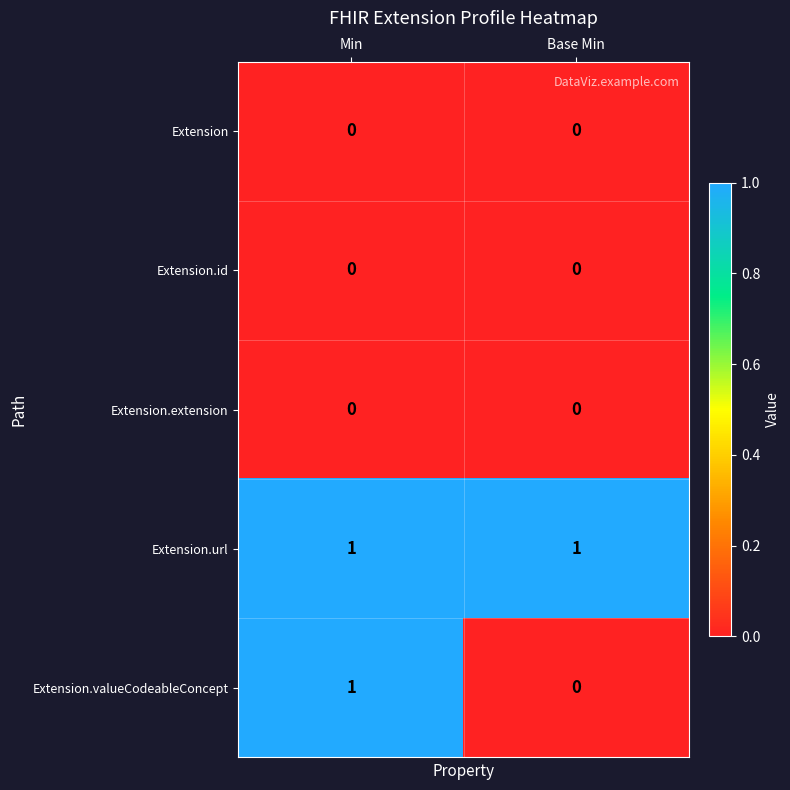

Reading left to right, transcribe all the data shown in this chart.

Extension: Min=0	Base Min=0
Extension.id: Min=0	Base Min=0
Extension.extension: Min=0	Base Min=0
Extension.url: Min=1	Base Min=1
Extension.valueCodeableConcept: Min=1	Base Min=0